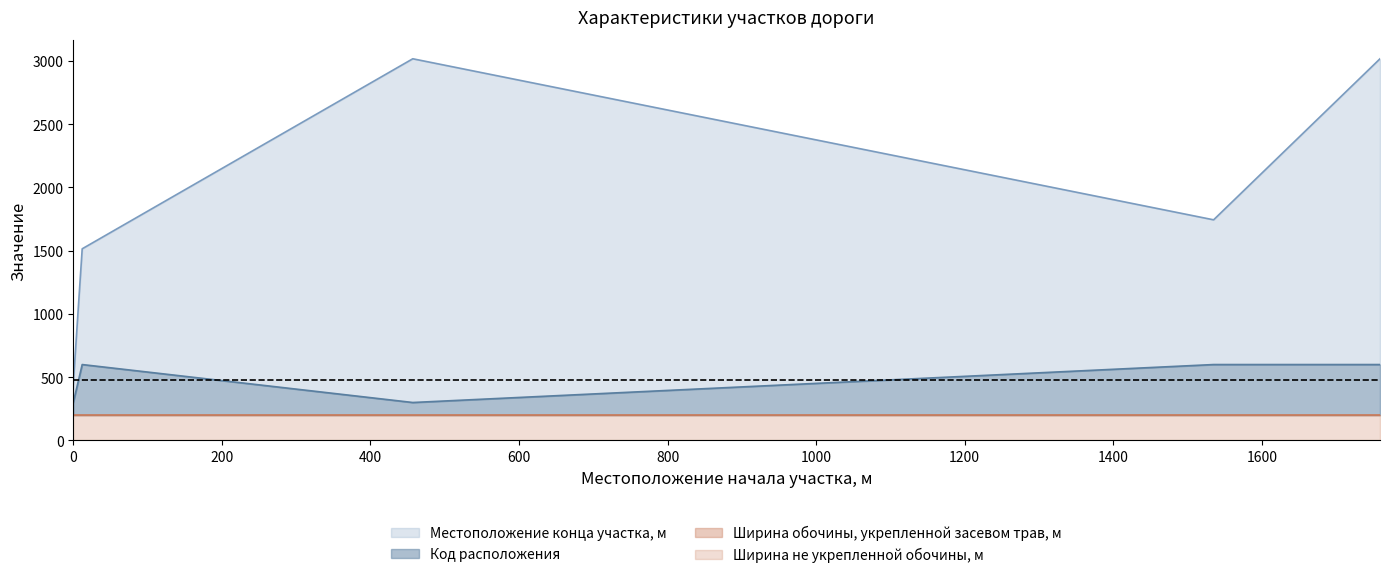

True or false: Местоположение конца участка, м and Код расположения intersect in this chart.

False